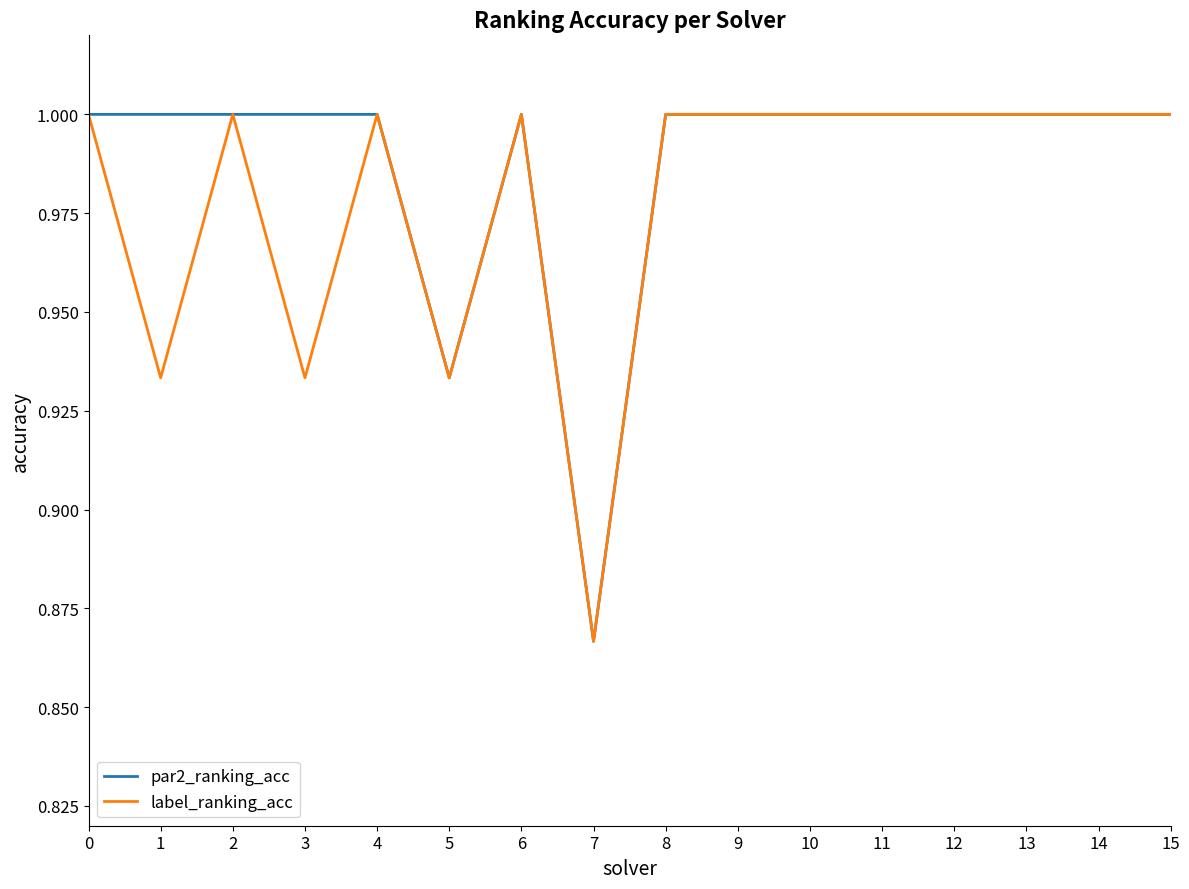

Rank the series by their average value, from lowest to highest.

label_ranking_acc, par2_ranking_acc